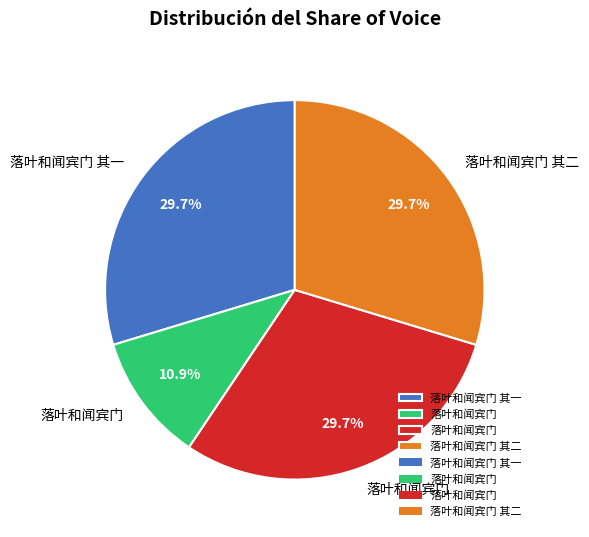

How many slices are in this pie chart?

4